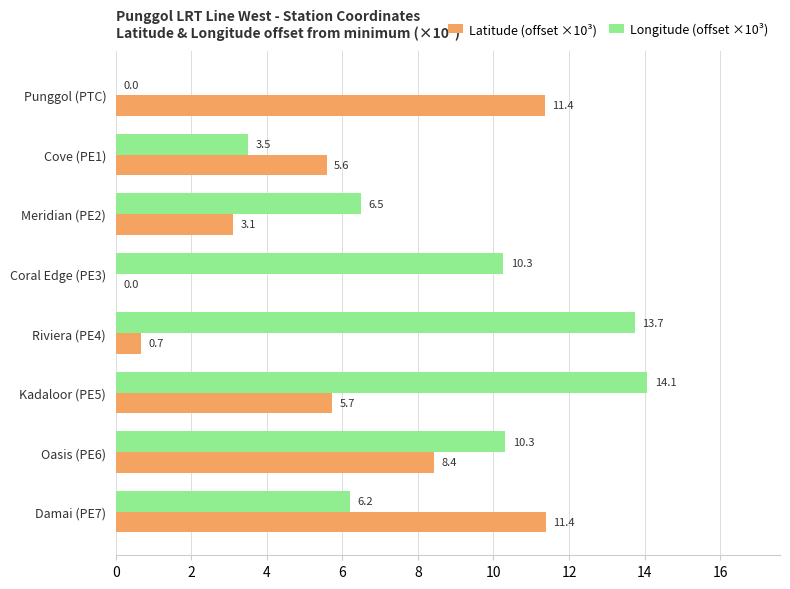

Is it true that Latitude (offset ×10³) equals 3.1 at Meridian (PE2)?

True